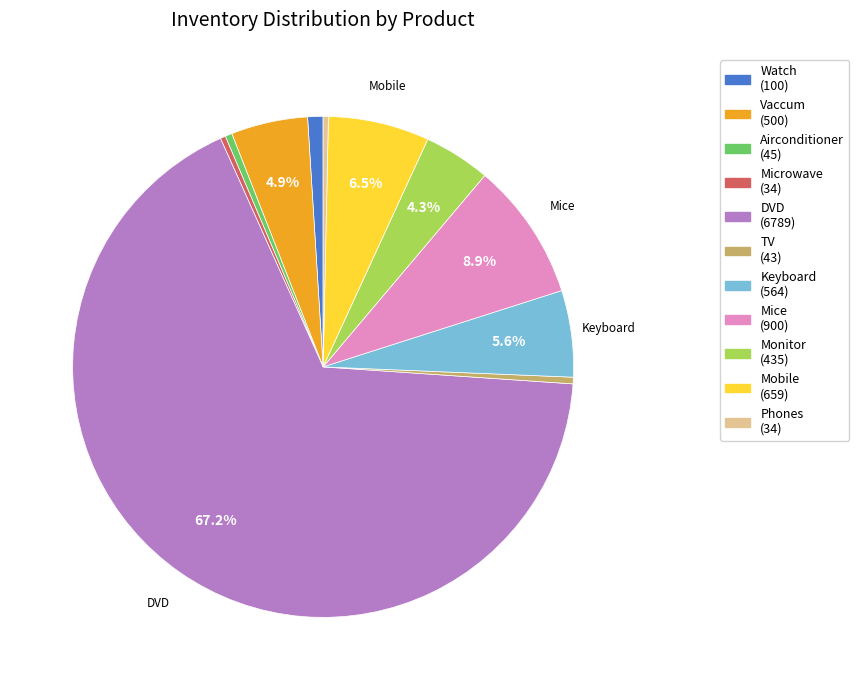

Count the number of slices in the pie.

11